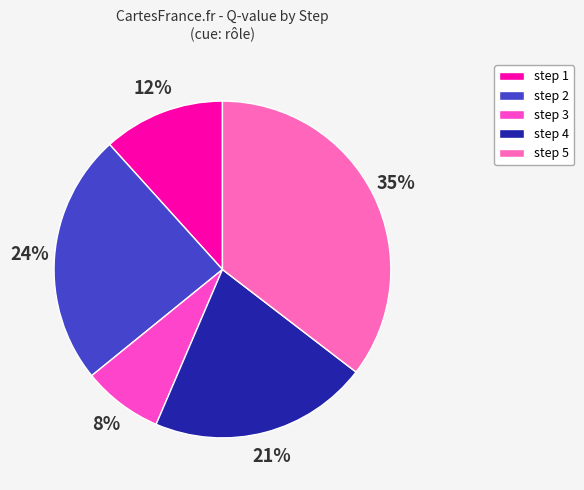

Which slice is the smallest?

step 3